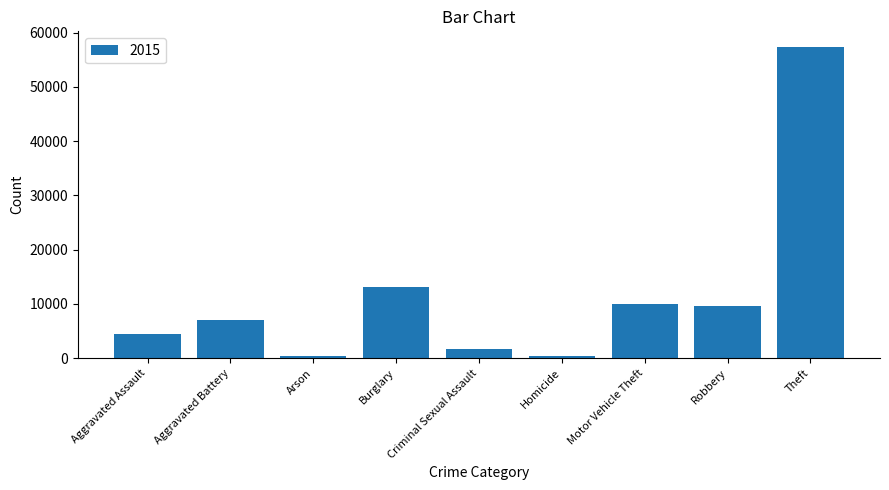

What is the label of the 9th bar from the left?

Theft